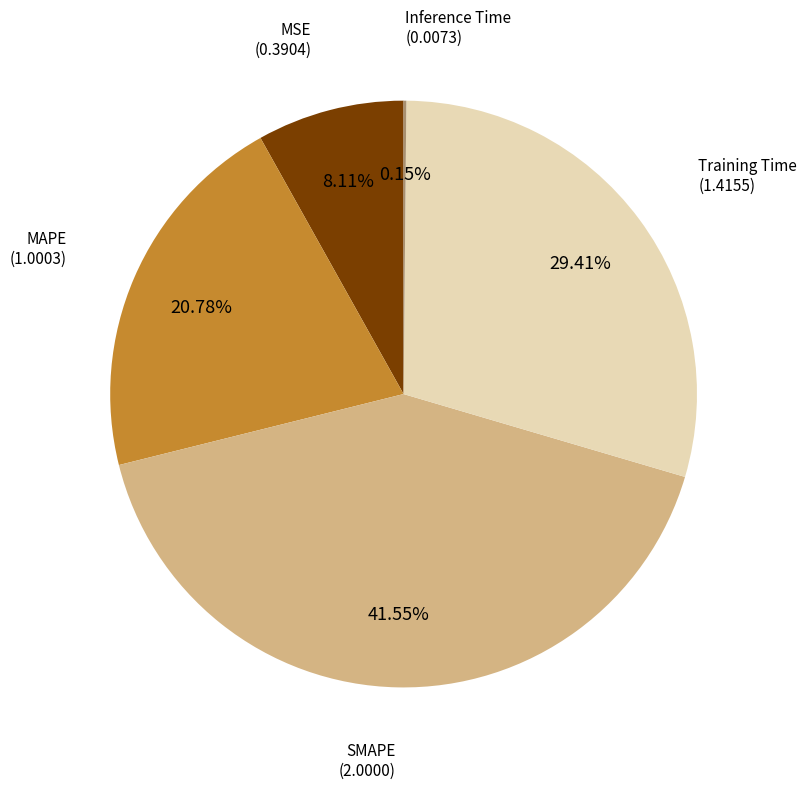

Is there any slice that represents more than half of the pie?

No